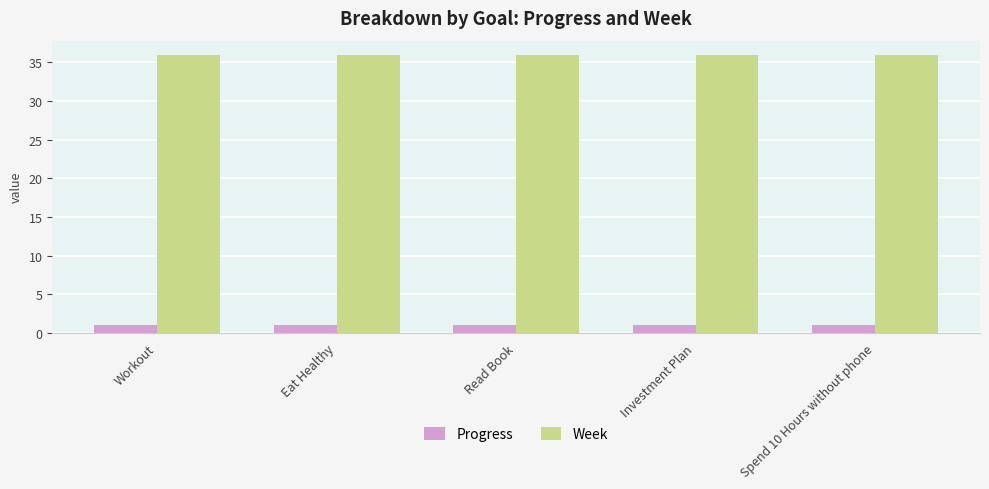

How many series are shown in this chart?

2